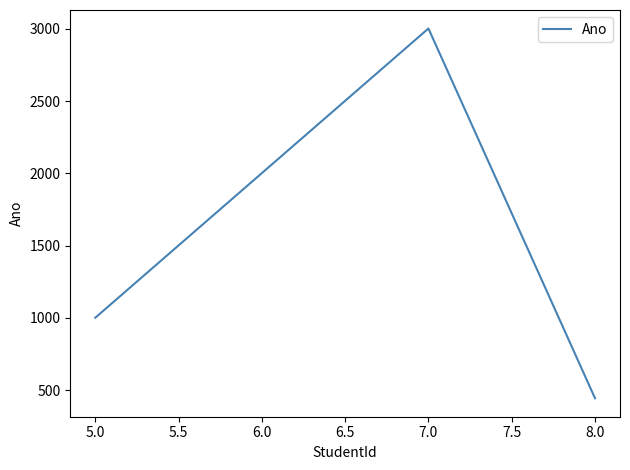

Reading left to right, list all the values displayed in this chart.

1001	2002	3003	444